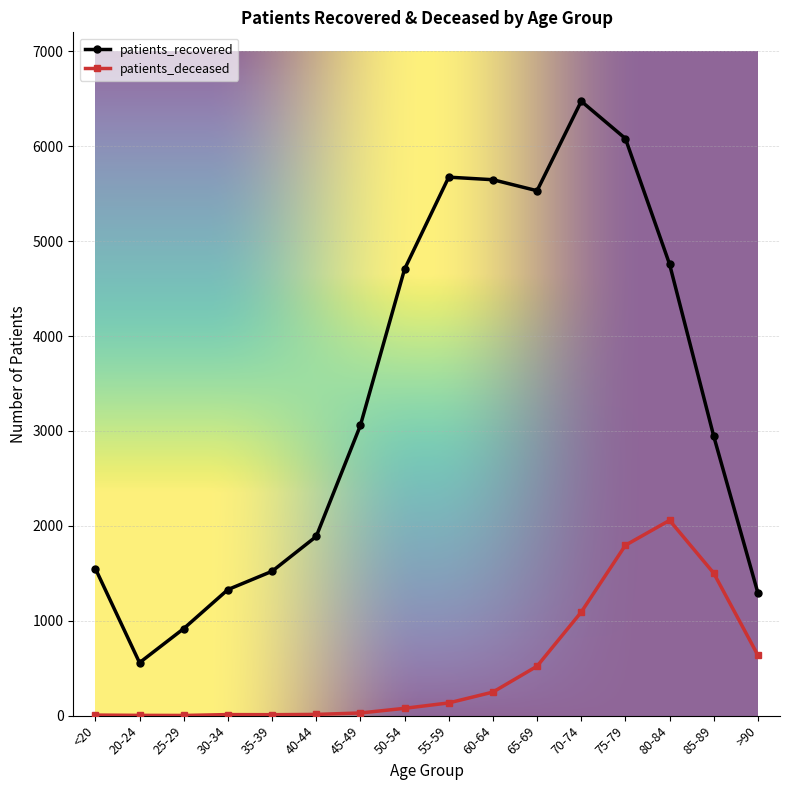

At 75-79, list the series in order from smallest to largest.

patients_deceased, patients_recovered